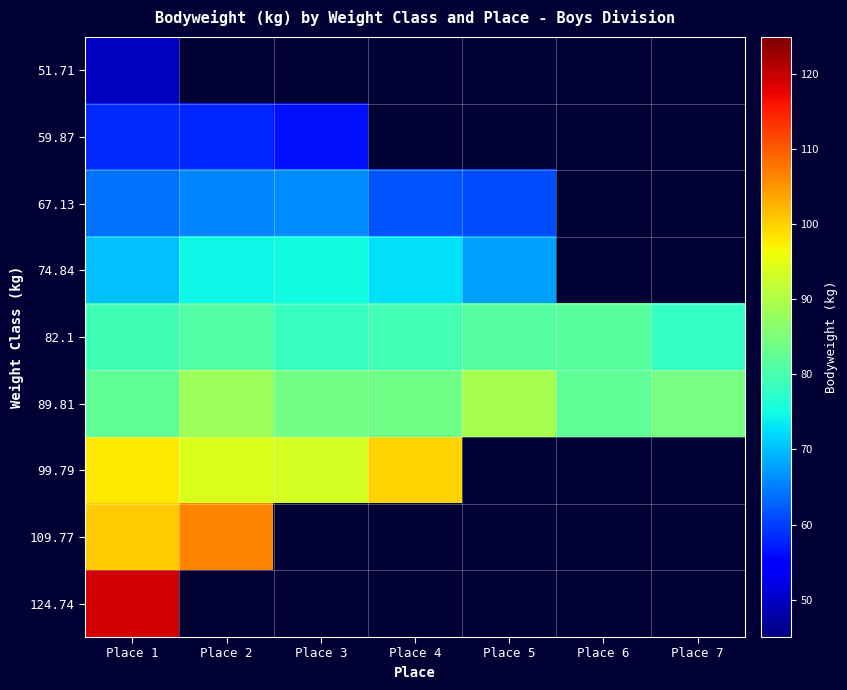

The 67.13 series shows 14.6 at Place 2. True or false?

False